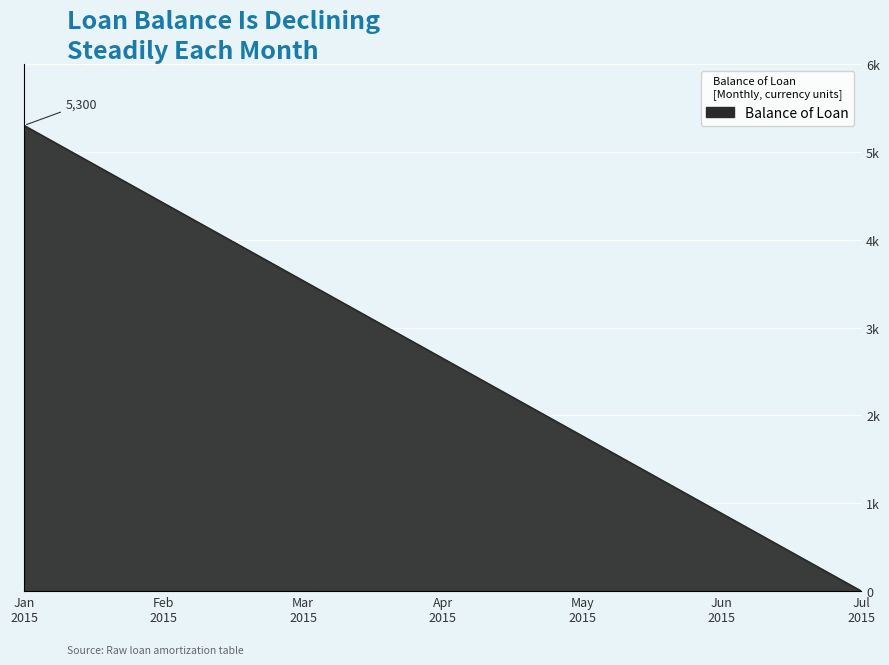

Is it true that the value at Mar 2015 is 2254.4?

False